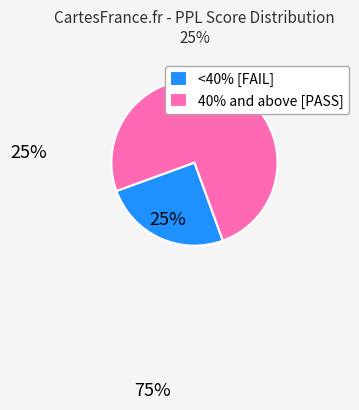

Which category has the biggest portion of the pie?

40% and above [PASS]